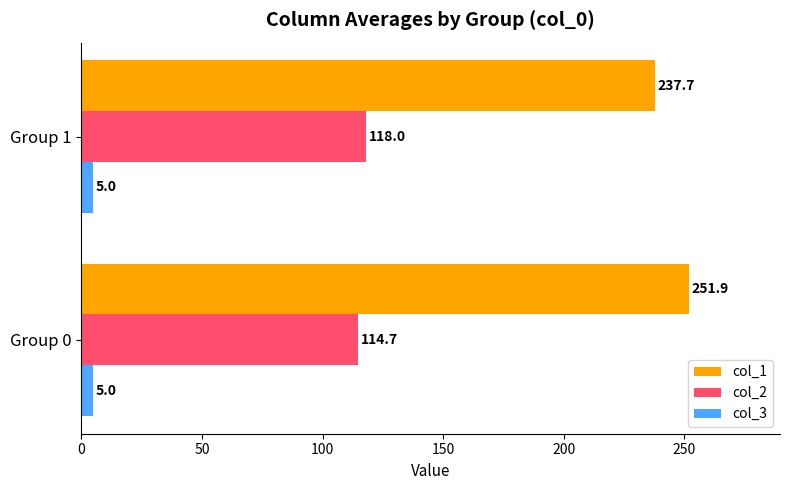

Is it true that col_1 equals 331.8 at Group 1?

False